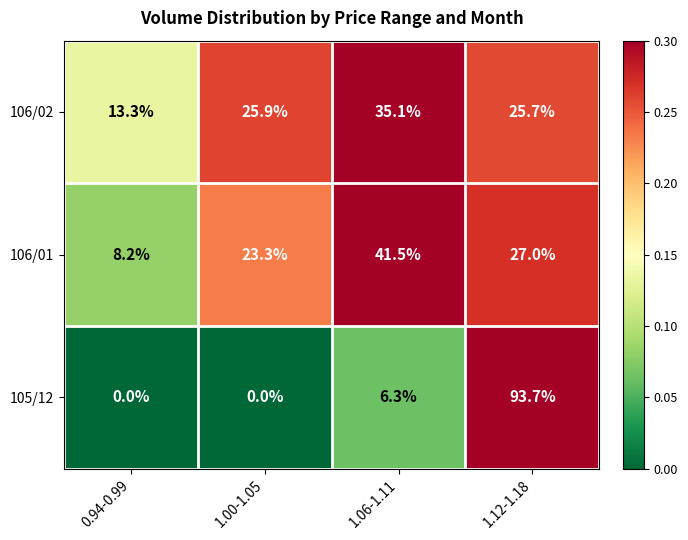

Between 0.94-0.99 and 1.12-1.18, which series saw the biggest shift?

105/12